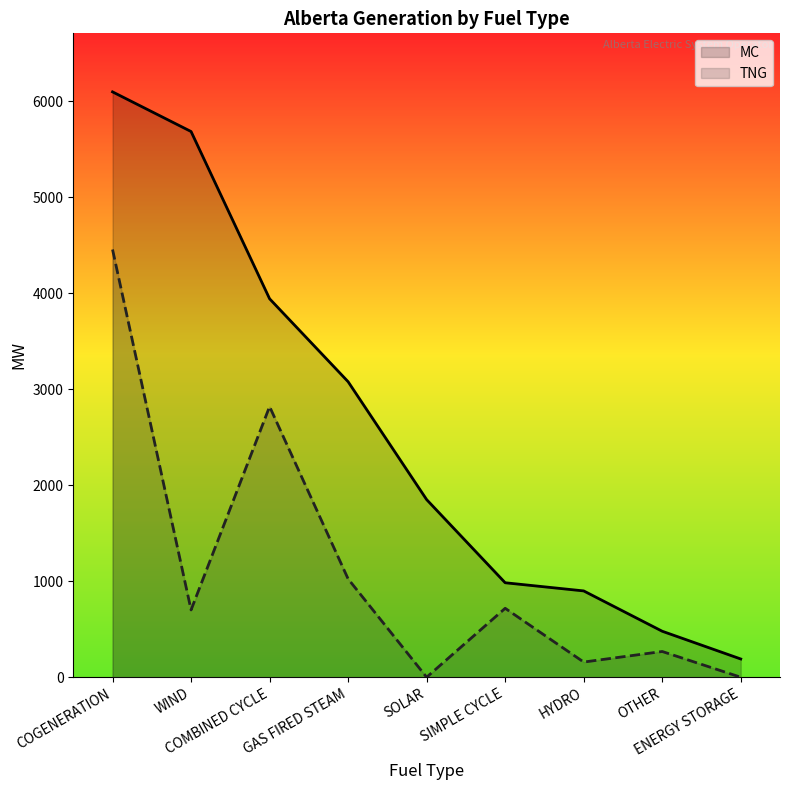

Reading left to right, what are all the values shown in this chart?

MC: 6097	5684	3942	3078	1850	984	899	479	190
TNG: 4455	701	2819	1024	0	718	158	268	0